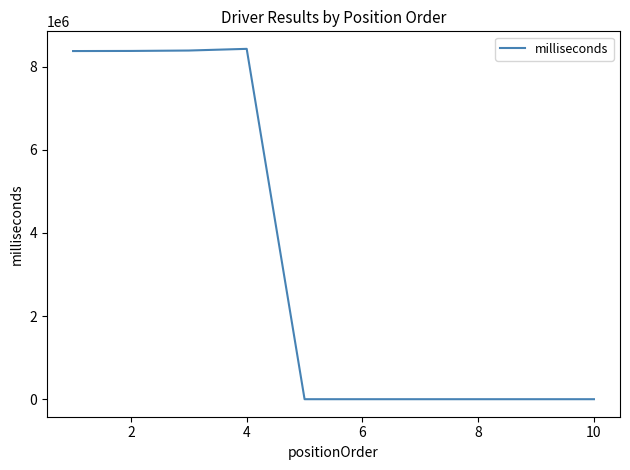

Is this an area chart (filled region under the line)?

No